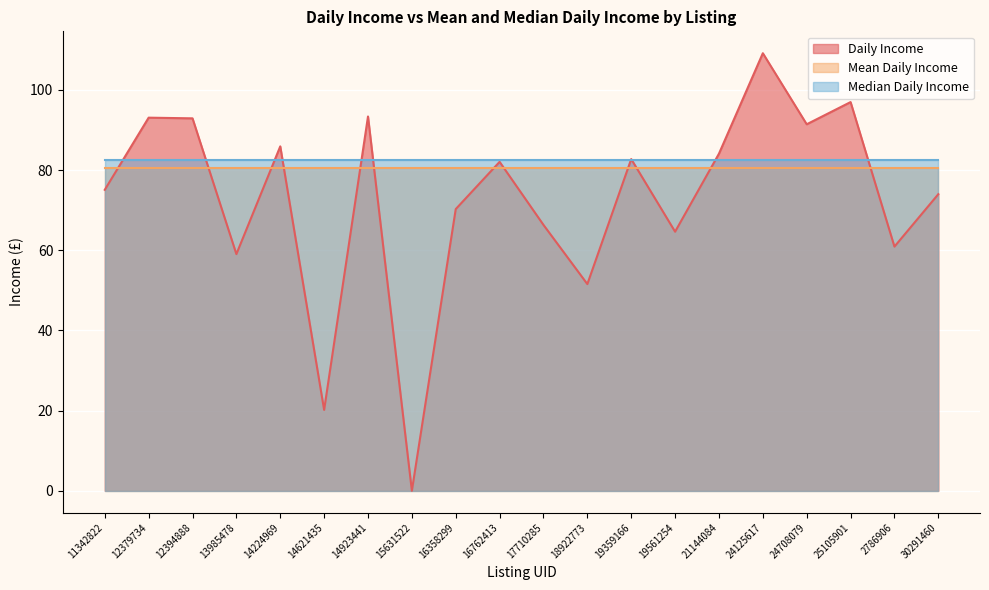

Reading left to right, list all the values displayed in this chart.

Daily Income: 75.1	93.1	92.9	59.0	85.9	20.2	93.4	0.0	70.3	82.1	66.3	51.6	82.8	64.6	84.1	109.2	91.4	97.0	60.9	74.0
Mean Daily Income: 80.5	80.5	80.5	80.5	80.5	80.5	80.5	80.5	80.5	80.5	80.5	80.5	80.5	80.5	80.5	80.5	80.5	80.5	80.5	80.5
Median Daily Income: 82.4	82.4	82.4	82.4	82.4	82.4	82.4	82.4	82.4	82.4	82.4	82.4	82.4	82.4	82.4	82.4	82.4	82.4	82.4	82.4